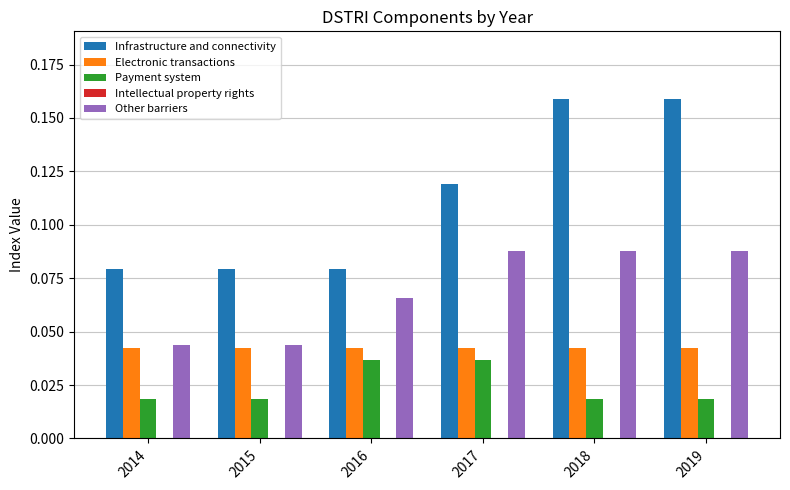

Which series has the widest spread of values?

Infrastructure and connectivity